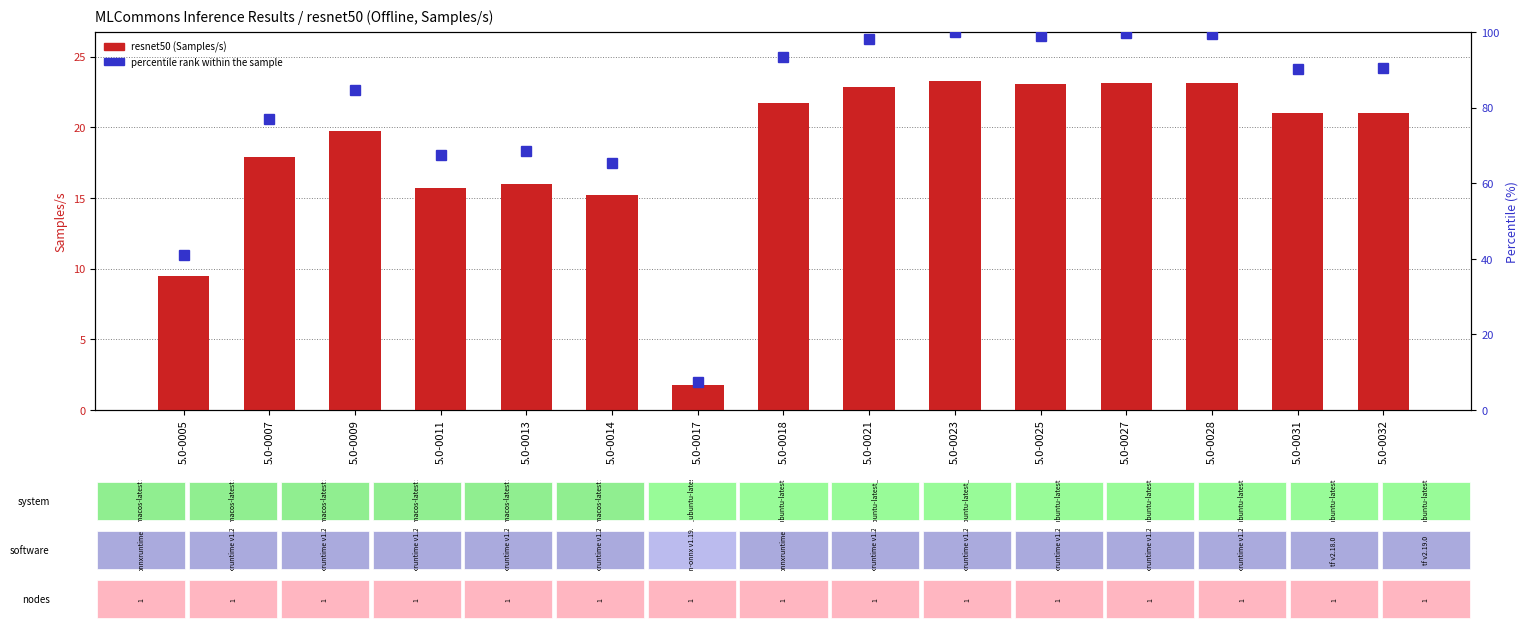

What is the total value across all series at 5.0-0014?

80.6